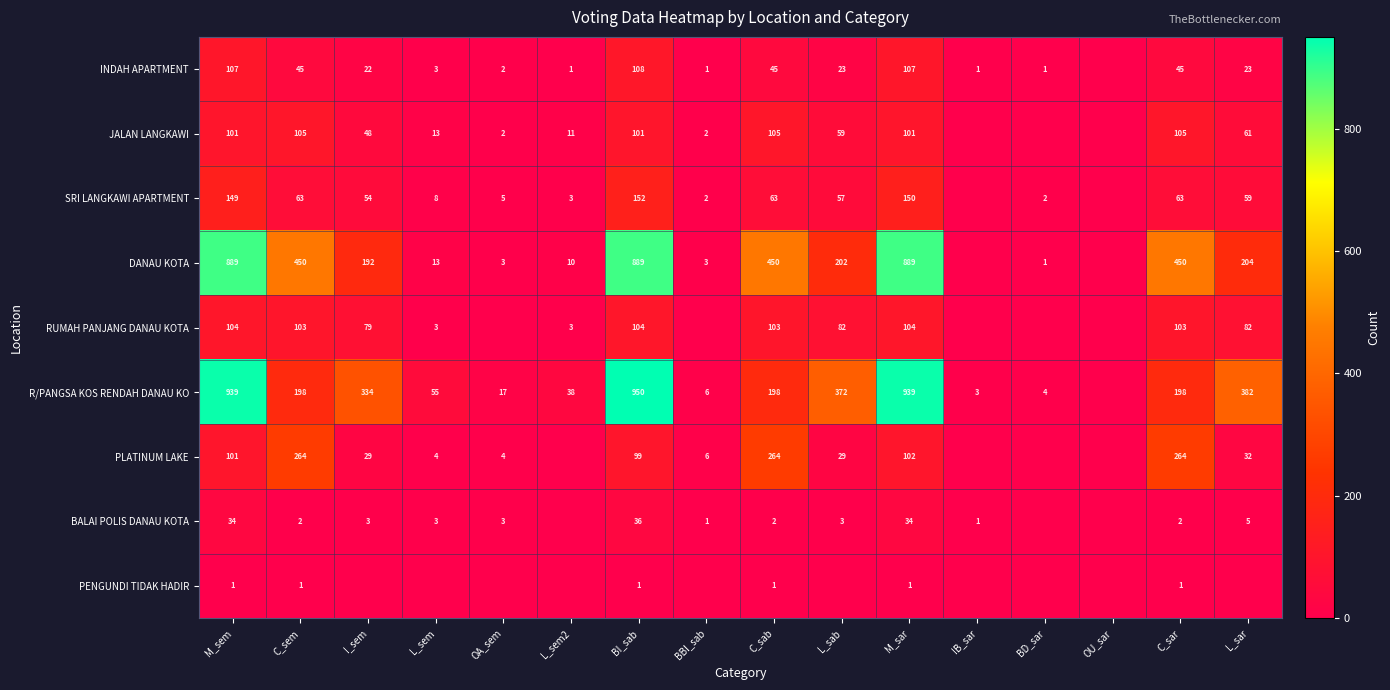

What is the difference between the SRI LANGKAWI APARTMENT values at C_sar and OA_sem?

58